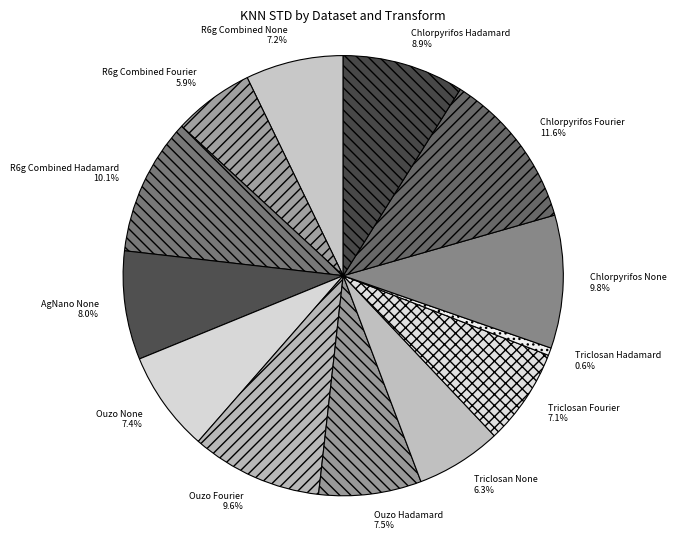

Which category has the smallest portion of the pie?

Triclosan Hadamard